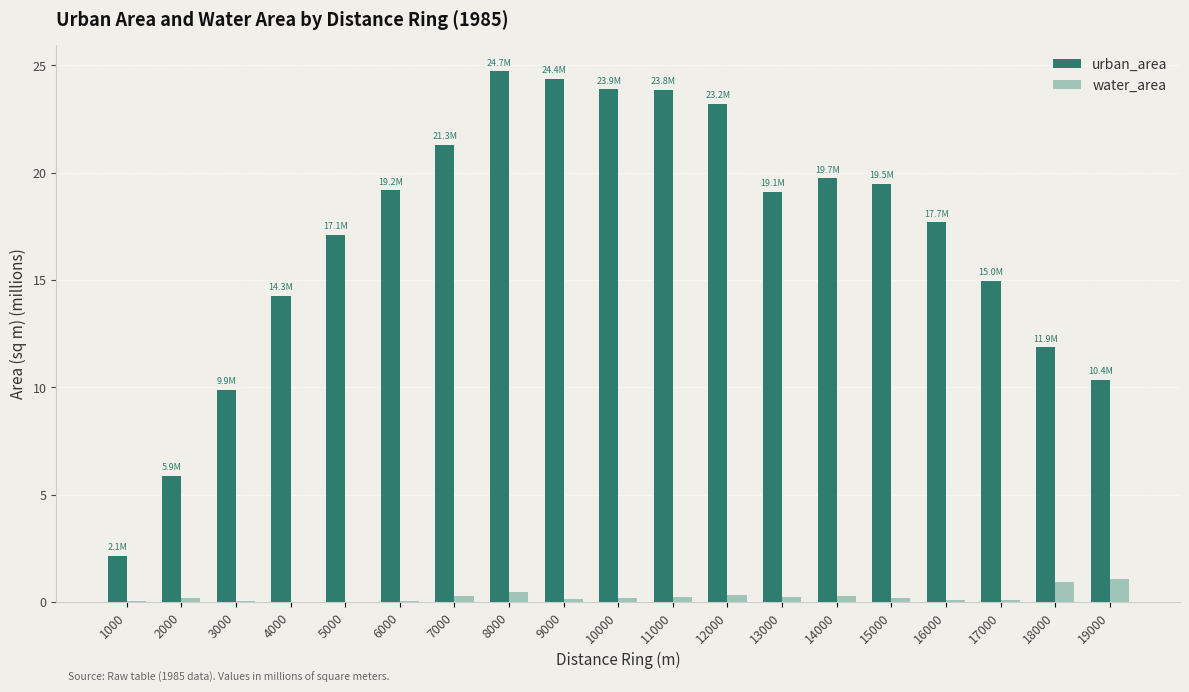

What is the maximum value for urban_area?

24.7